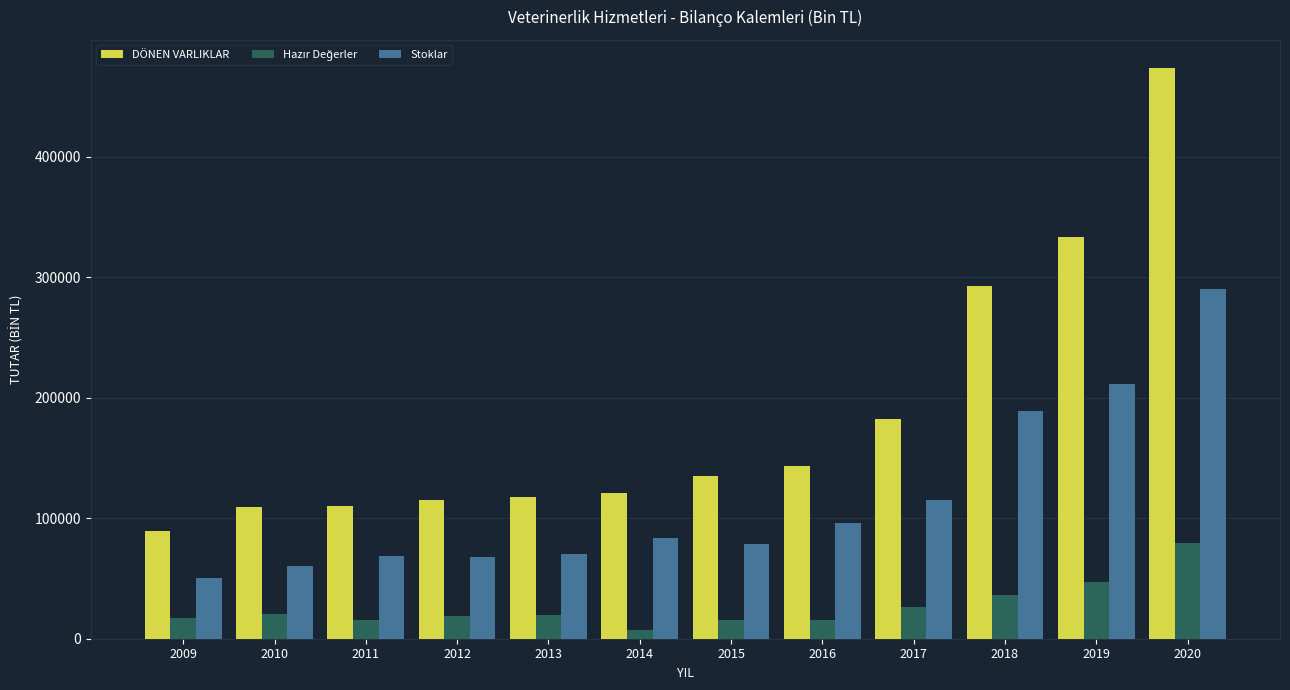

Which series changed the most between 2012 and 2017?

DÖNEN VARLIKLAR